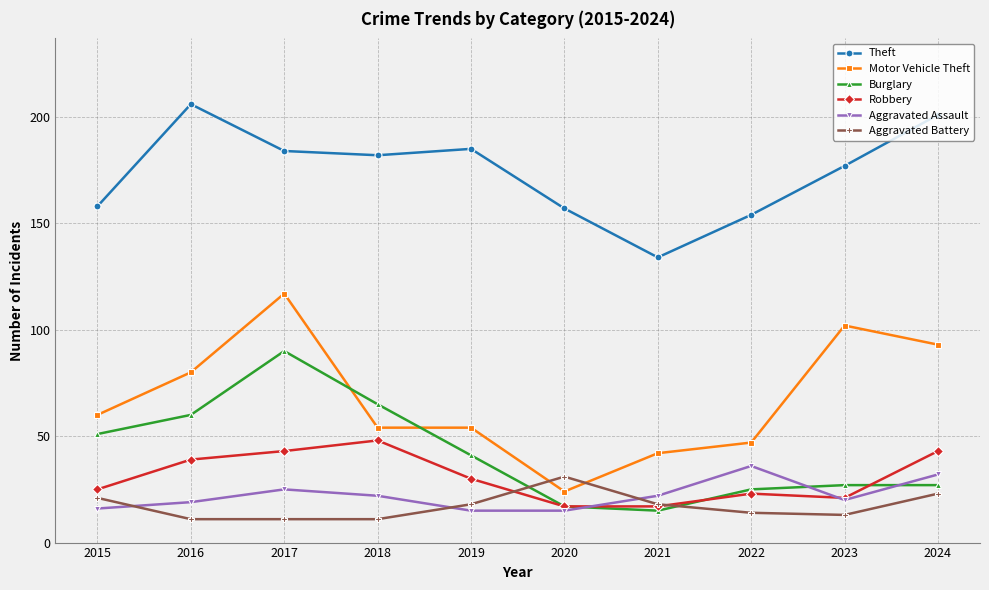

The Aggravated Assault series shows 38 at 2018. True or false?

False